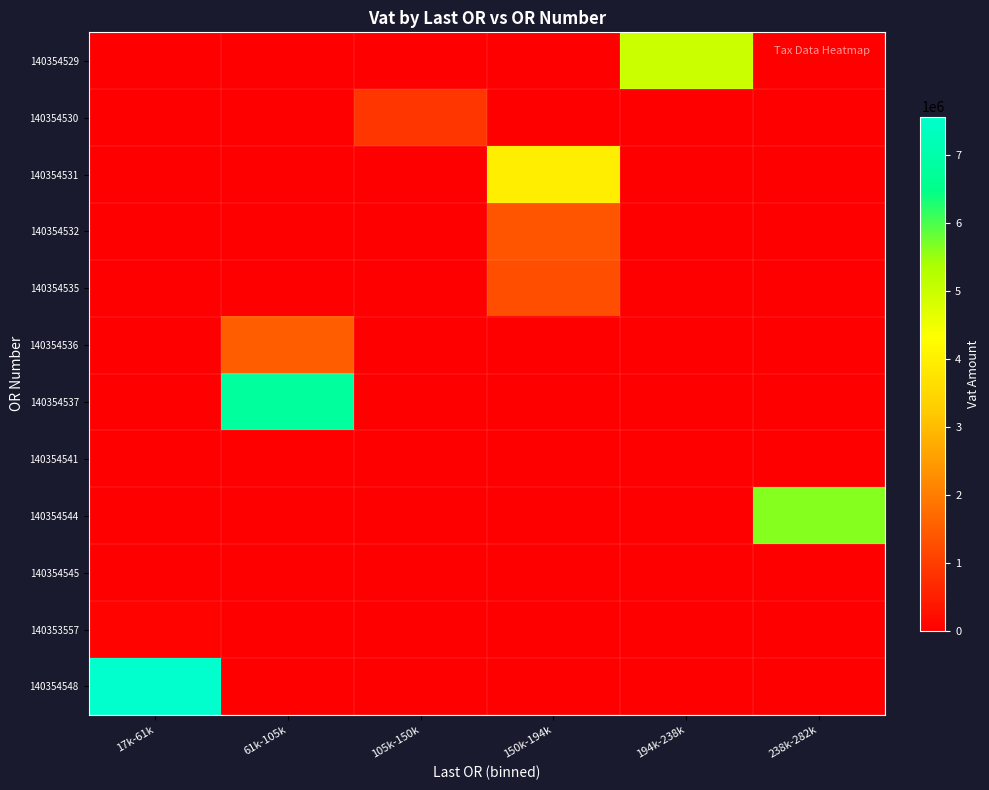

Rank the series by their maximum value, from lowest to highest.

140354545, 140354541, 140353557, 140354530, 140354535, 140354532, 140354536, 140354531, 140354529, 140354544, 140354537, 140354548